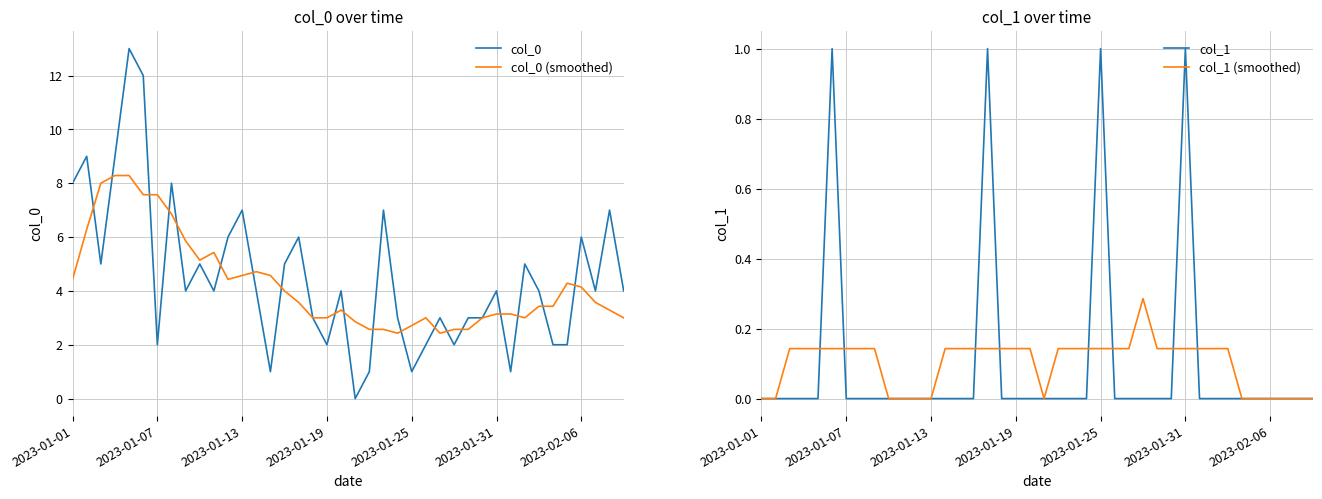

Is it true that col_0 equals 4.0 at 10?

True